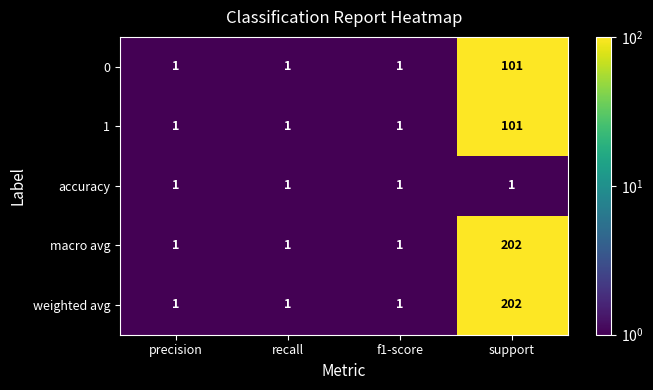

At which category is the sum across all series the highest?

support